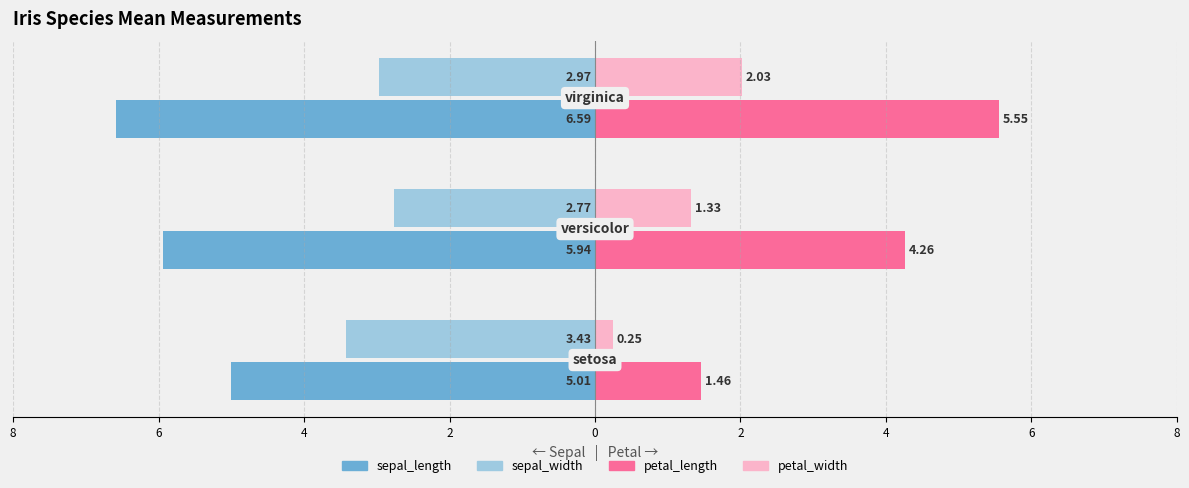

What are all the series names shown in the legend?

sepal_length, sepal_width, petal_length, petal_width